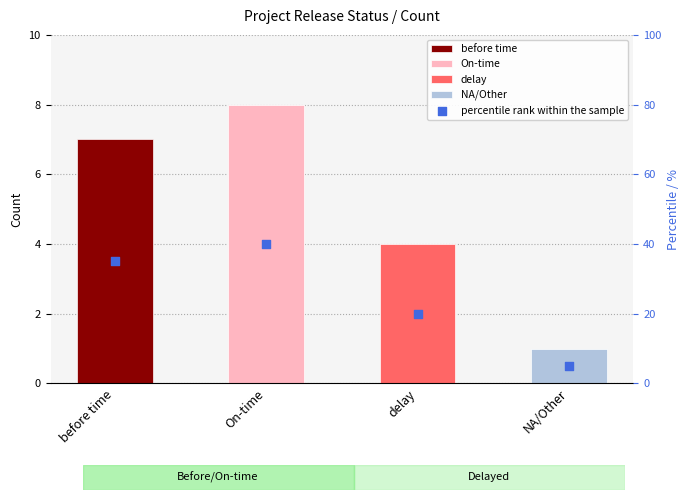

Between NA/Other and On-time, which is larger?

On-time